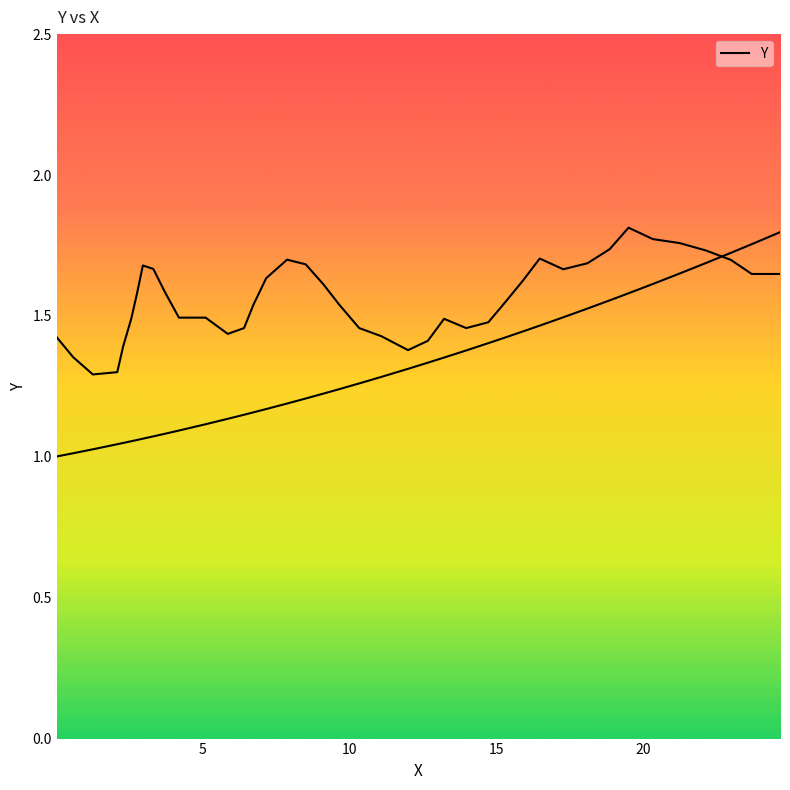

Does the chart display data point markers on the line(s)?

No